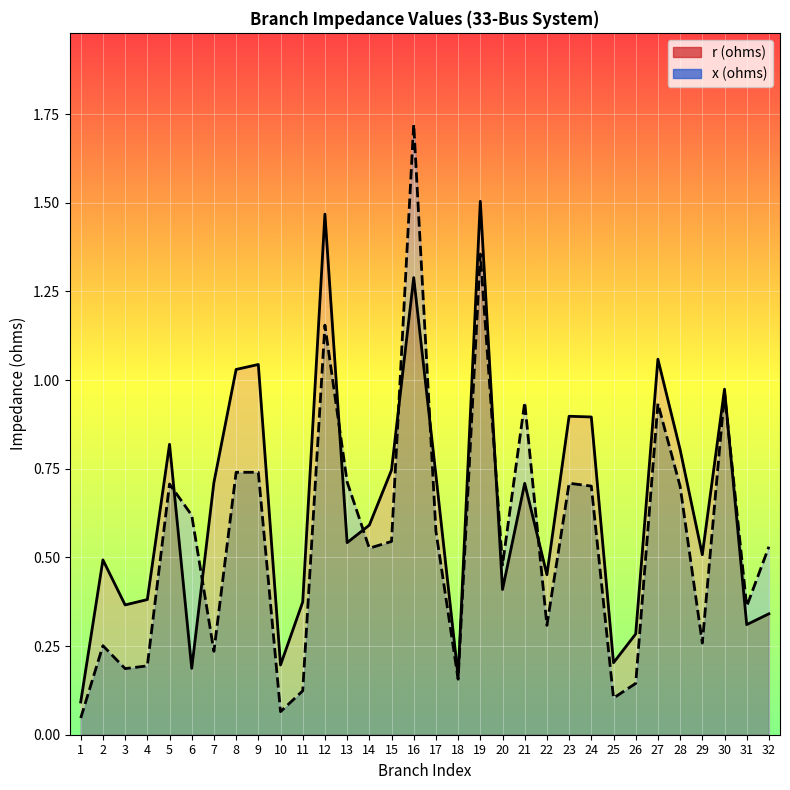

Which category has the lowest value in the r (ohms) series?

1